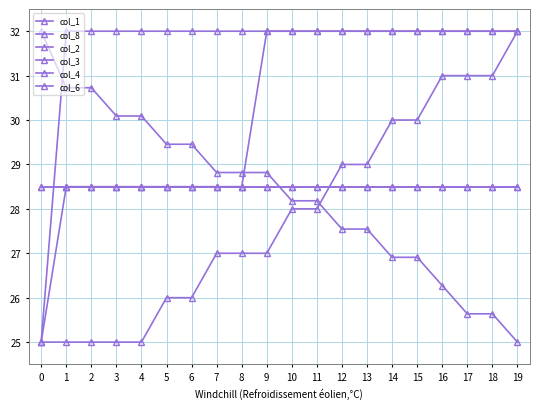

Reading right to left, list all the values displayed in this chart.

col_1: 25.0	25.6	25.6	26.3	26.9	26.9	27.5	27.5	28.2	28.2	28.8	28.8	28.8	29.5	29.5	30.1	30.1	30.7	30.7	32.0
col_8: 32.0	31.0	31.0	31.0	30.0	30.0	29.0	29.0	28.0	28.0	27.0	27.0	27.0	26.0	26.0	25.0	25.0	25.0	25.0	25.0
col_2: 32.0	32.0	32.0	32.0	32.0	32.0	32.0	32.0	32.0	32.0	32.0	28.5	28.5	28.5	28.5	28.5	28.5	28.5	28.5	25.0
col_3: 32.0	32.0	32.0	32.0	32.0	32.0	32.0	32.0	32.0	32.0	32.0	32.0	32.0	32.0	32.0	32.0	32.0	32.0	32.0	25.0
col_4: 28.5	28.5	28.5	28.5	28.5	28.5	28.5	28.5	28.5	28.5	28.5	28.5	28.5	28.5	28.5	28.5	28.5	28.5	28.5	28.5
col_6: 28.5	28.5	28.5	28.5	28.5	28.5	28.5	28.5	28.5	28.5	28.5	28.5	28.5	28.5	28.5	28.5	28.5	28.5	28.5	28.5